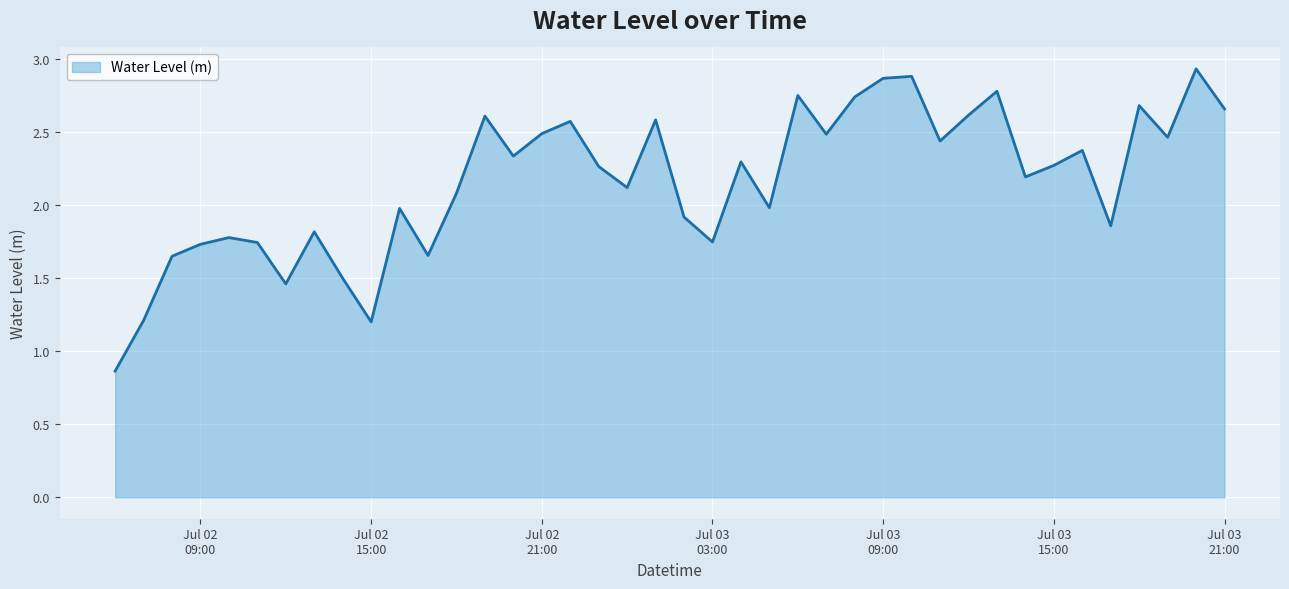

At which label is the value closest to 1?

2023-07-02 06:00:00